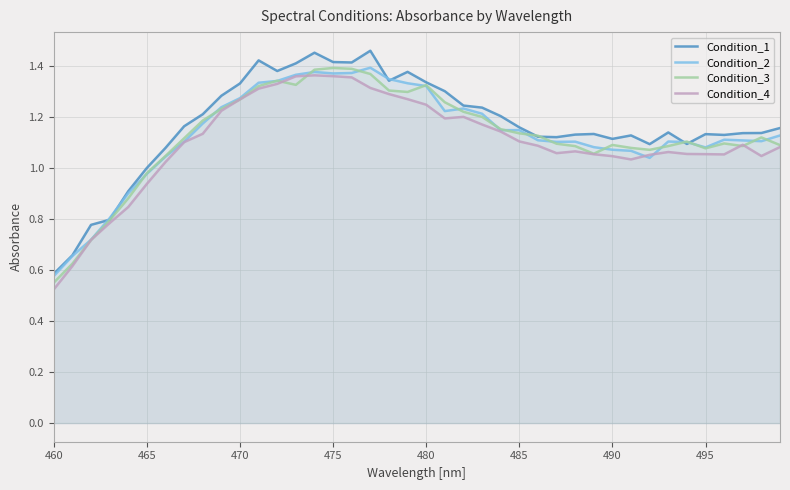

Which series has the largest range (max minus min)?

Condition_1